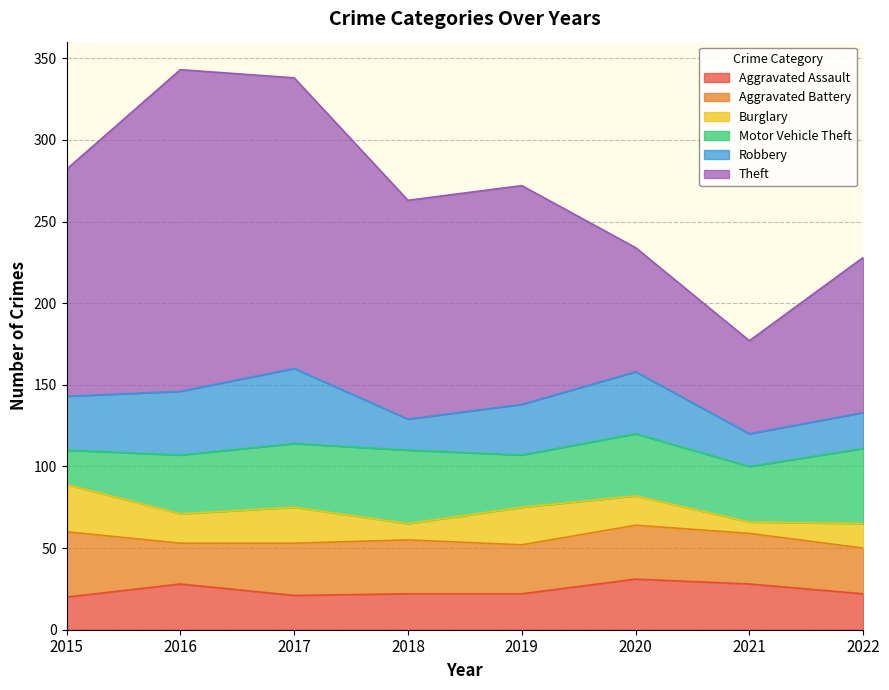

True or false: Aggravated Assault has a value of 31 at 2020.

True